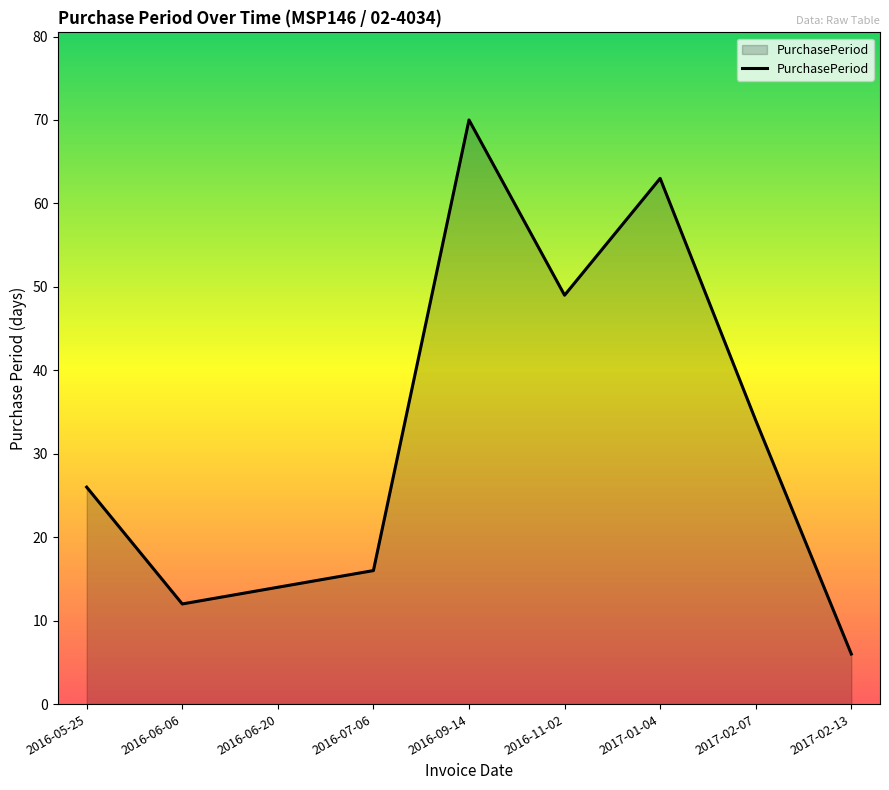

What is the smallest value displayed?

6